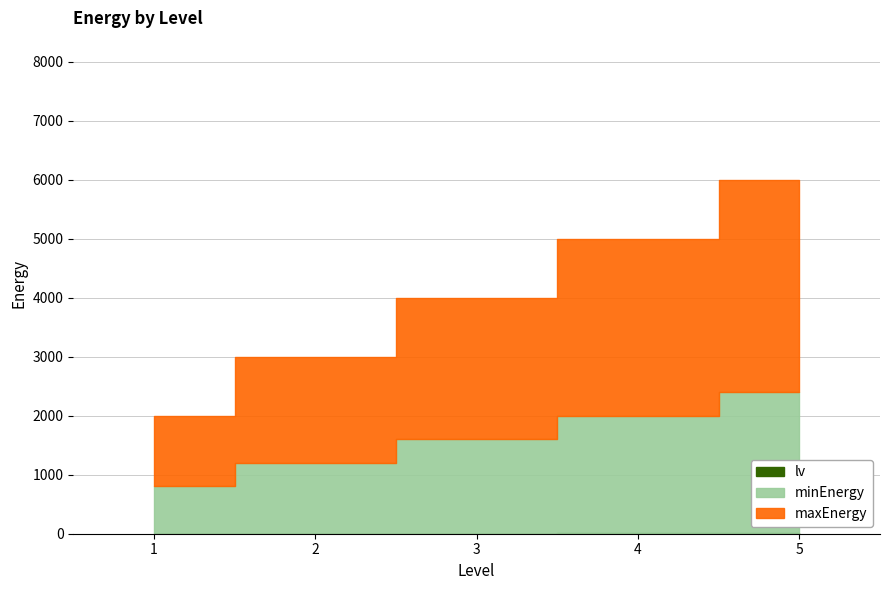

Between 2 and 5, which series saw the biggest shift?

maxEnergy